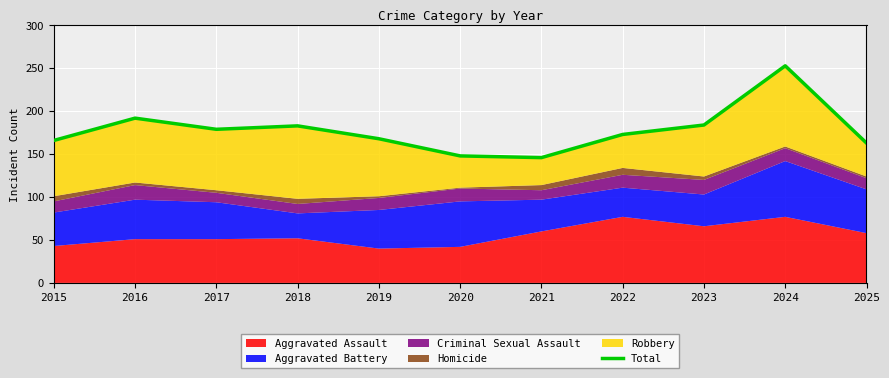

What is the ratio of the value at 2021 to the value at 2017?

0.8